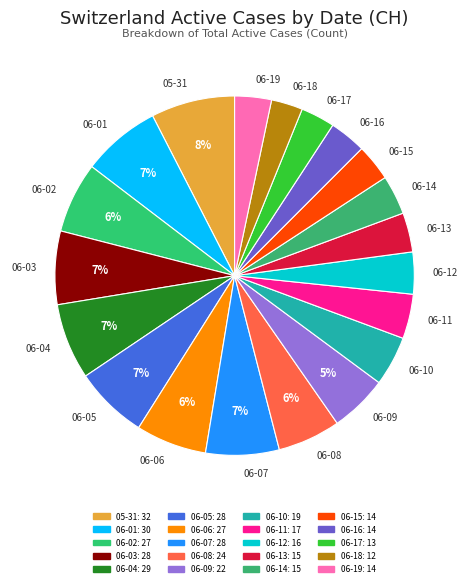

Is the sum of 06-09 and 06-06 greater than half?

No